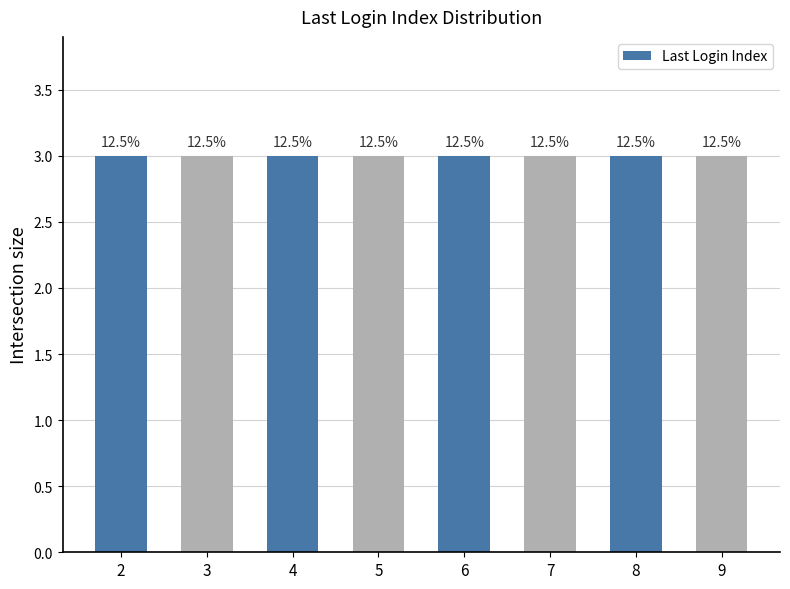

At which category does the chart reach its minimum across all series?

6